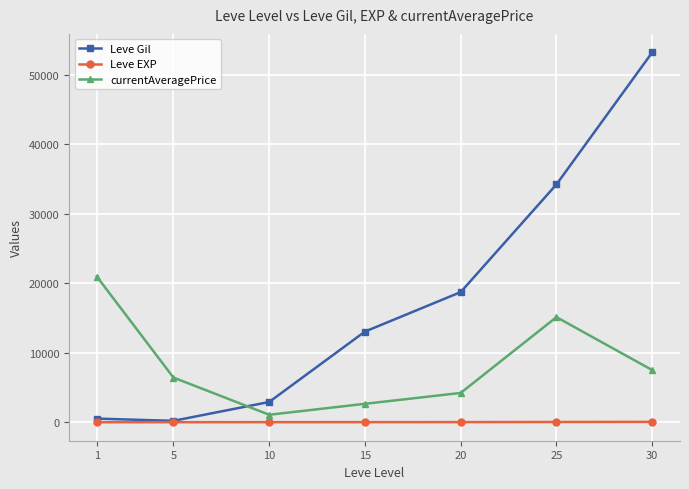

What is the sum of the currentAveragePrice values at 25 and 20?

19333.5